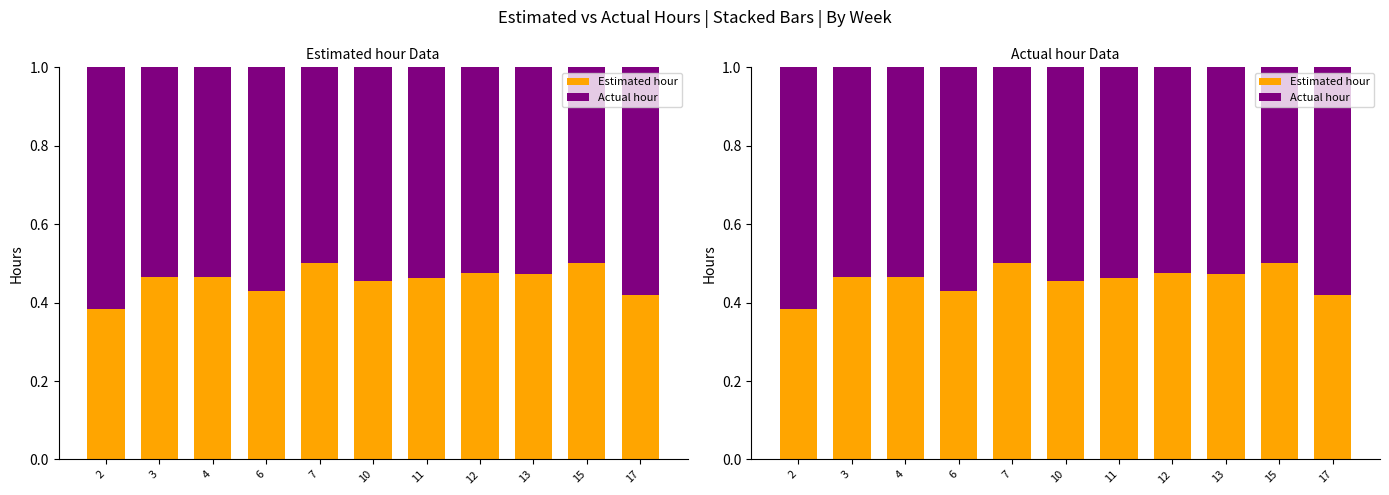

What is the value of the Estimated hour bar at the 2nd from the left?

0.5